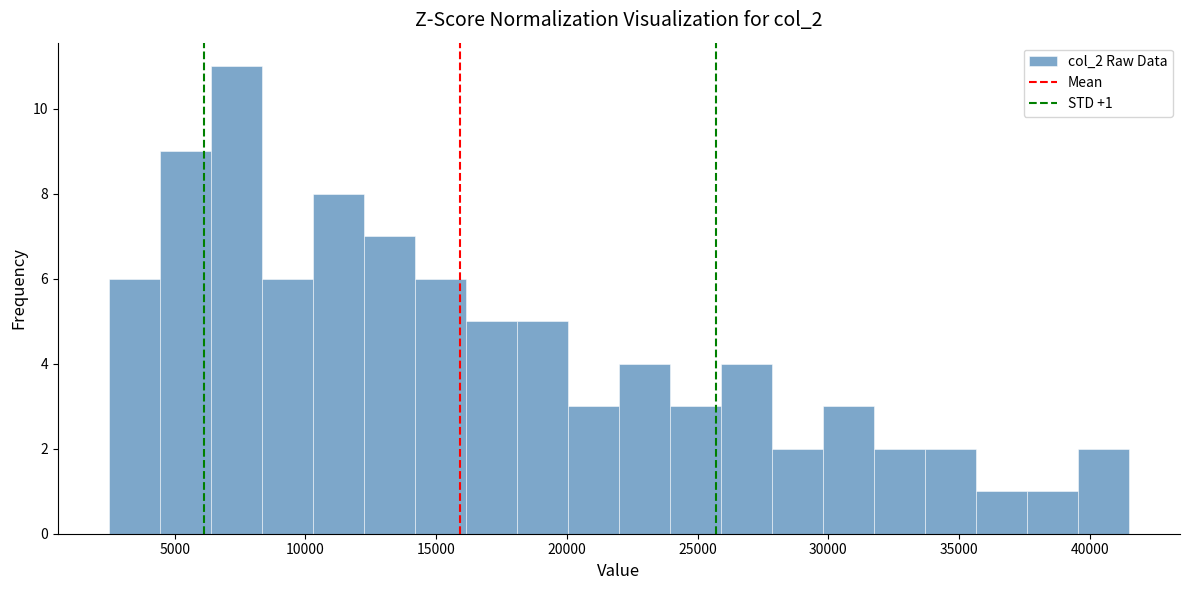

Around what value on the x-axis is the tallest bar? Give the approximate position of its centre, as read against the axis.

7500